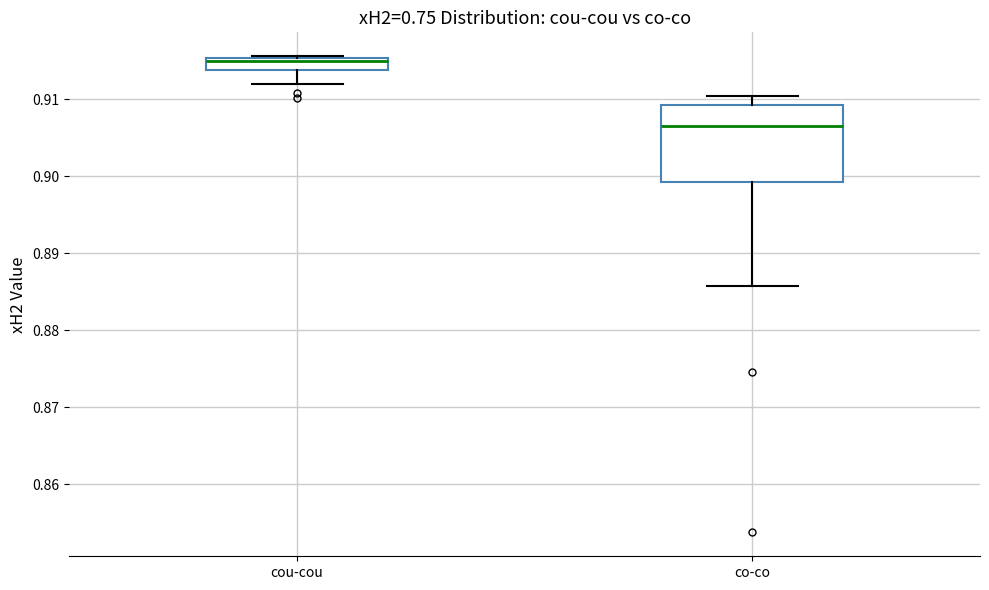

Where is the upper edge of the box for cou-cou on the y-axis? The values are not printed on the chart, so give them approximately, as read against the axis.

0.915